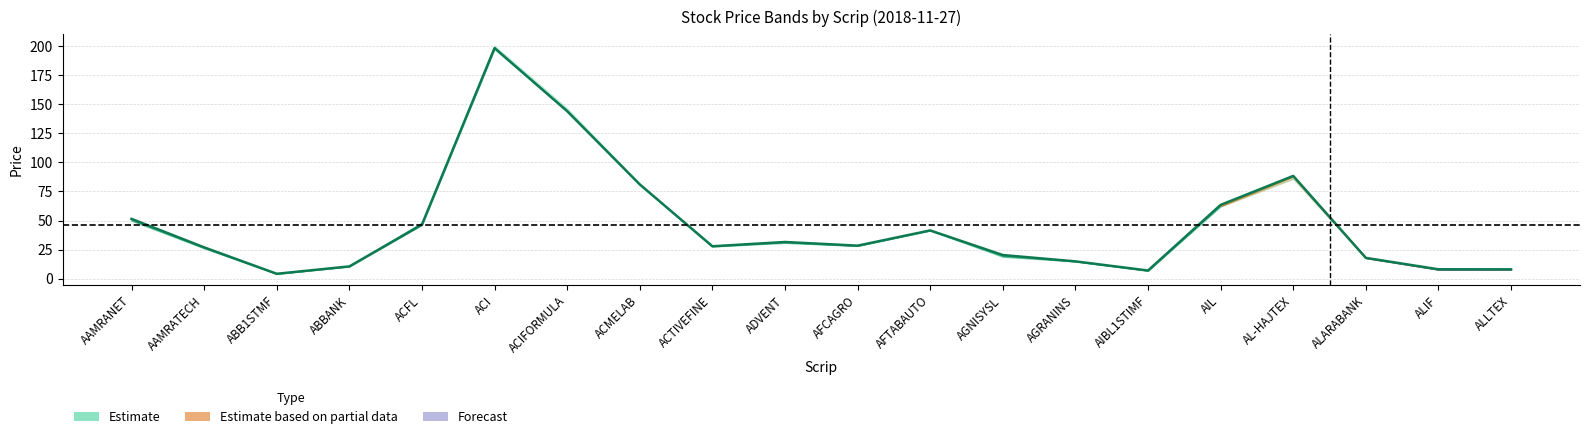

How many lines are shown in the chart?

1